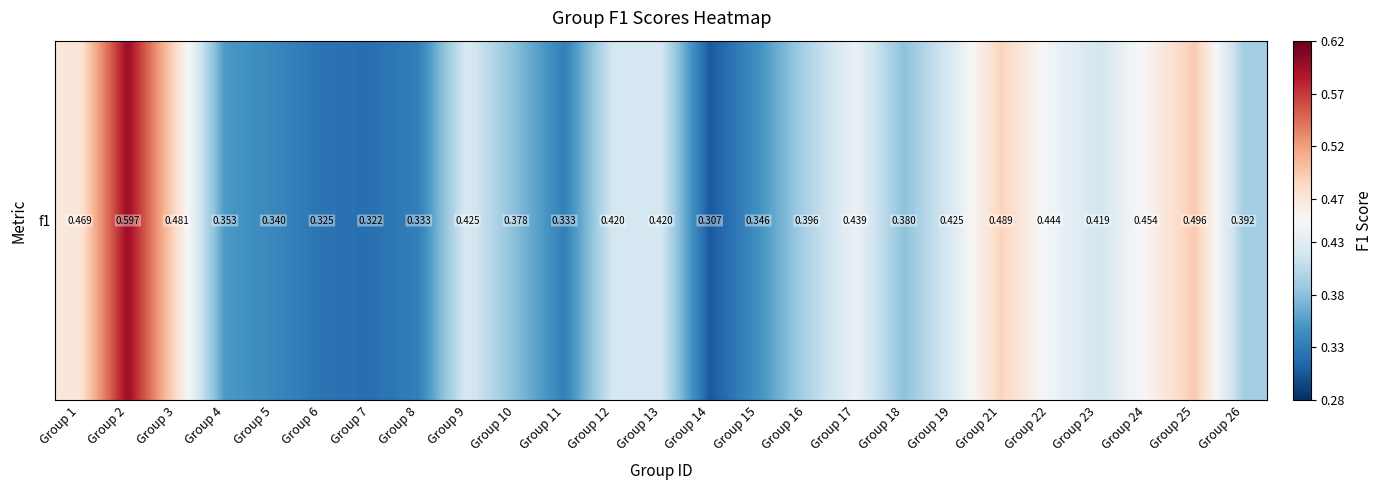

Rank the categories by value from highest to lowest.

Group 2, Group 25, Group 21, Group 3, Group 1, Group 24, Group 22, Group 17, Group 19, Group 9, Group 13, Group 12, Group 23, Group 16, Group 26, Group 18, Group 10, Group 4, Group 15, Group 5, Group 8, Group 11, Group 6, Group 7, Group 14